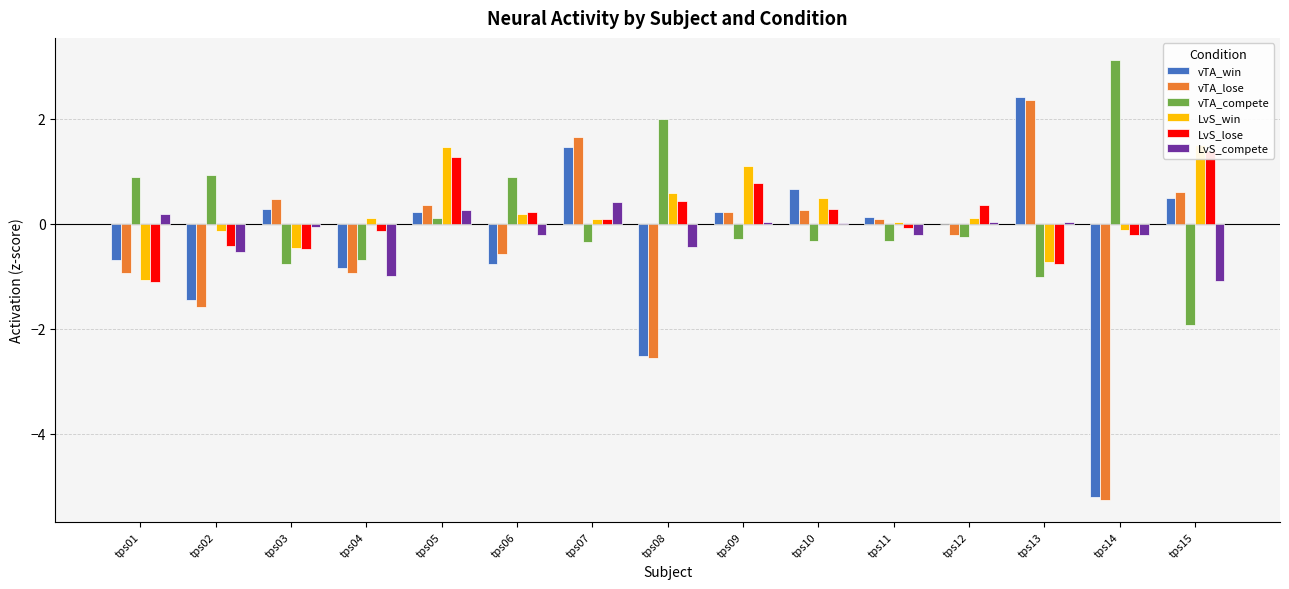

Between tps02 and tps11, which is larger?

tps11